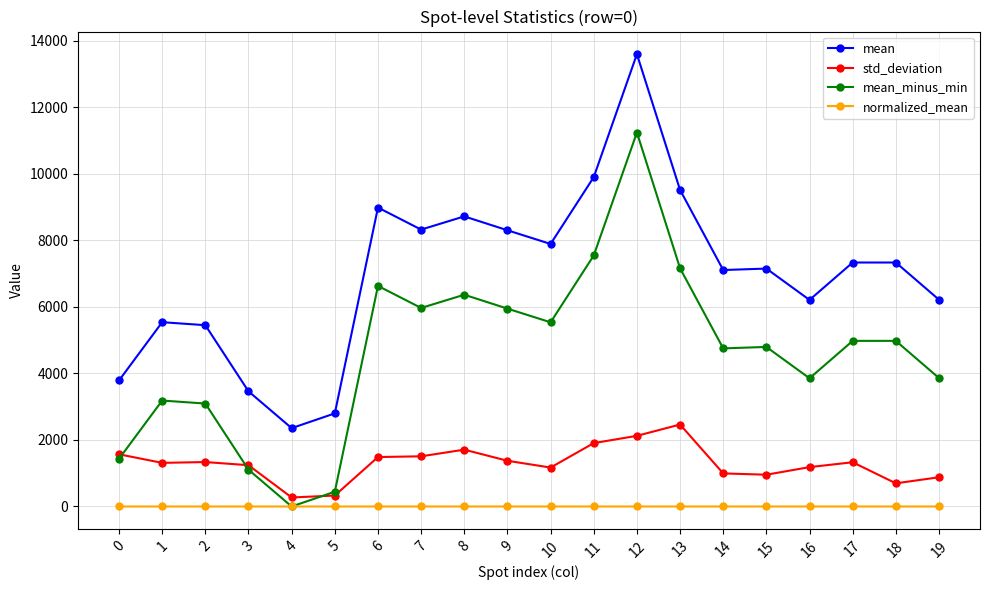

Does the chart display data point markers on the line(s)?

Yes